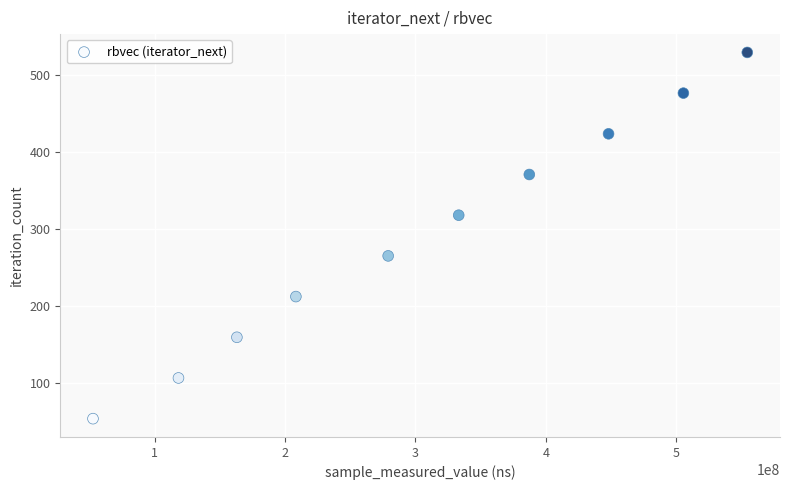

What is the range of X values (max minus min)?

501639798